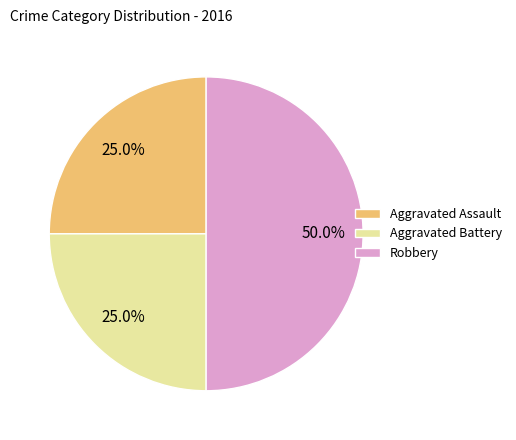

To the nearest percent, what is the combined percentage of Aggravated Assault and Robbery?

75%